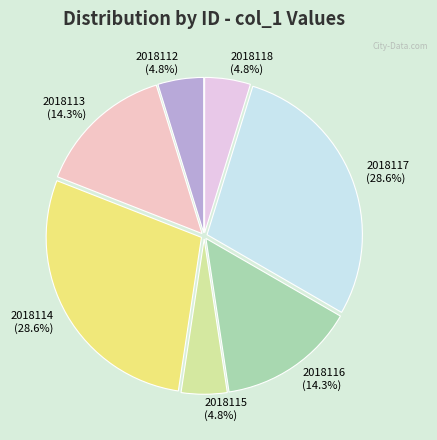

What percentage do 2018118 and 2018117 together represent?

33.3%